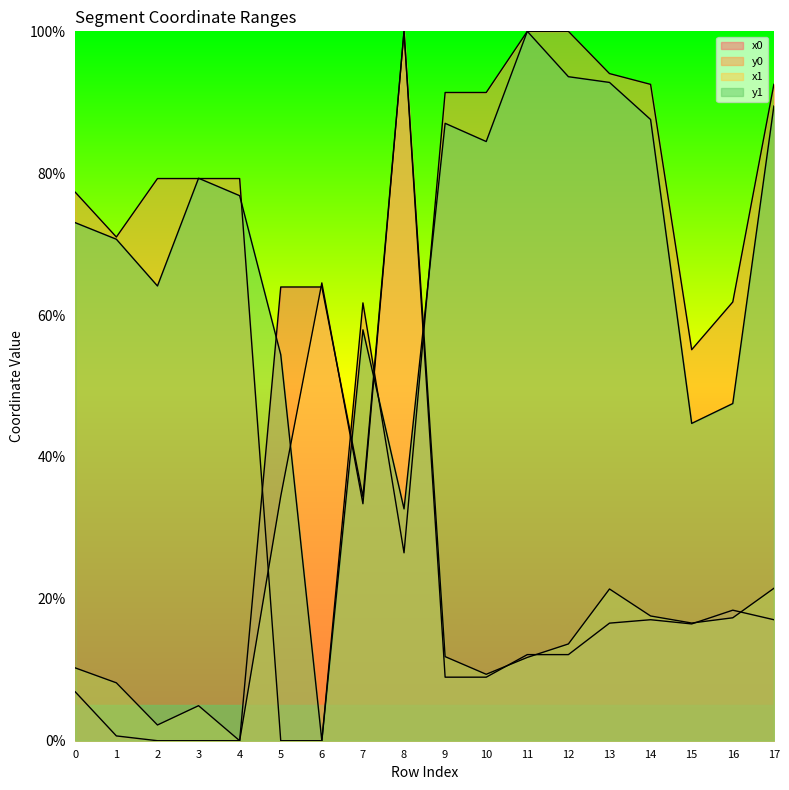

How many lines are shown in the chart?

4